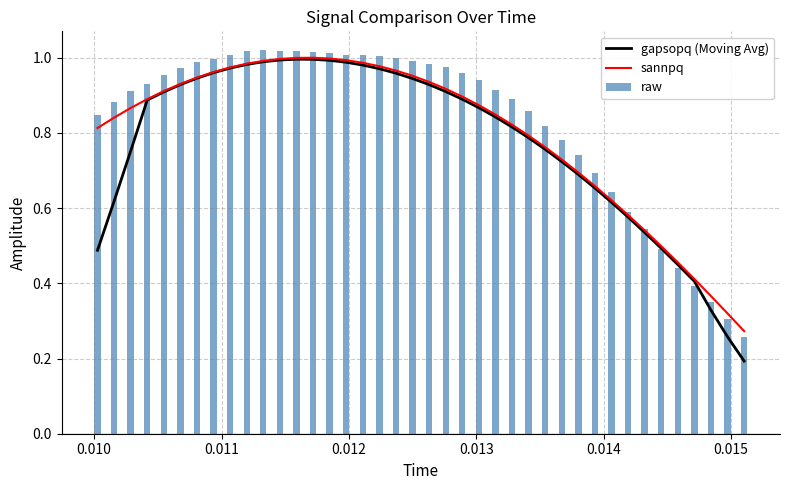

What is the highest value of the sannpq series?

1.0